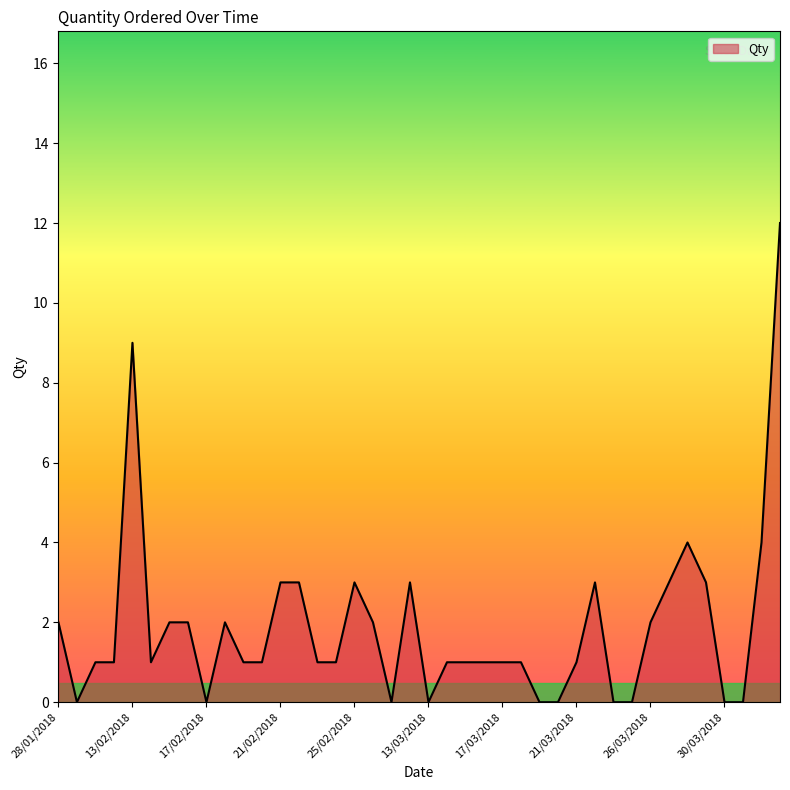

What is the greatest value displayed?

12